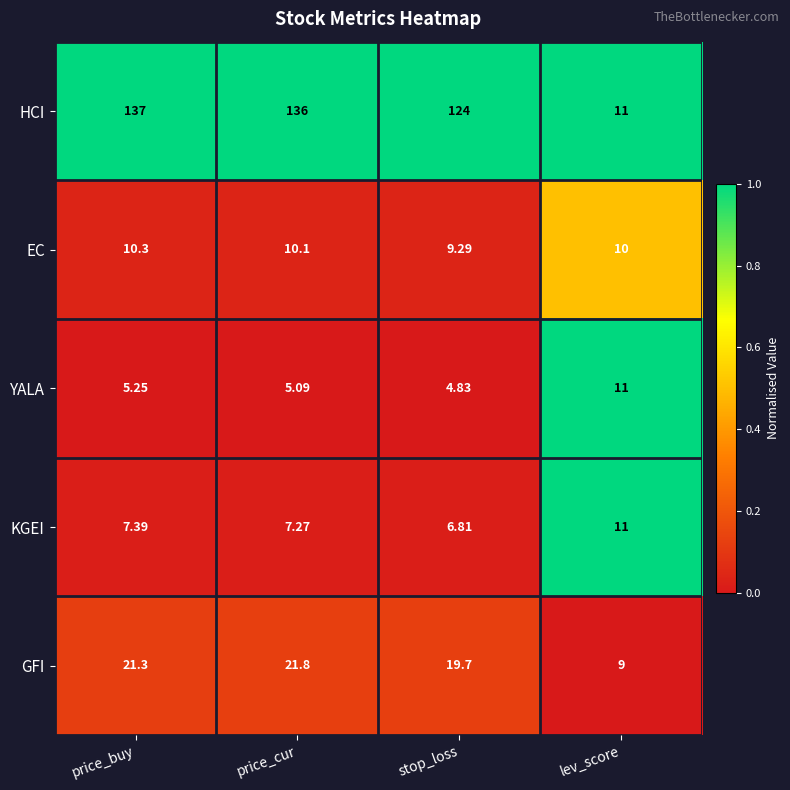

Between price_cur and stop_loss, which series saw the biggest shift?

HCI